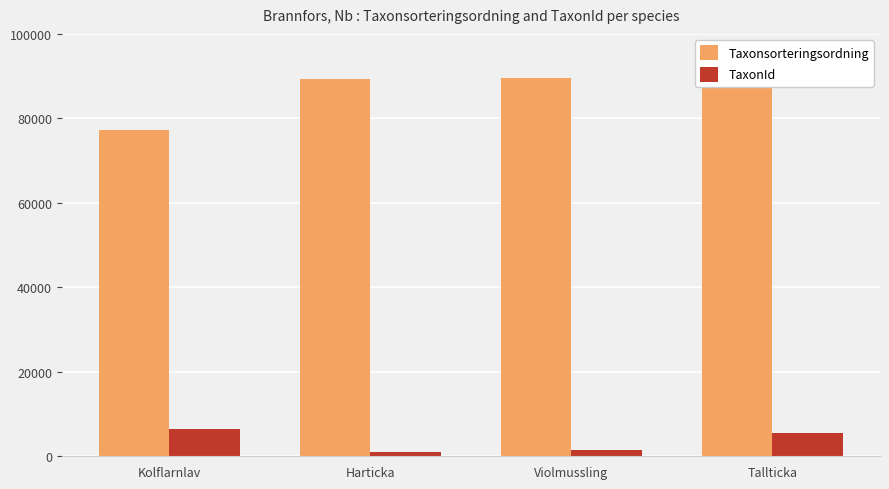

What is the label of the 2nd bar from the left?

Harticka